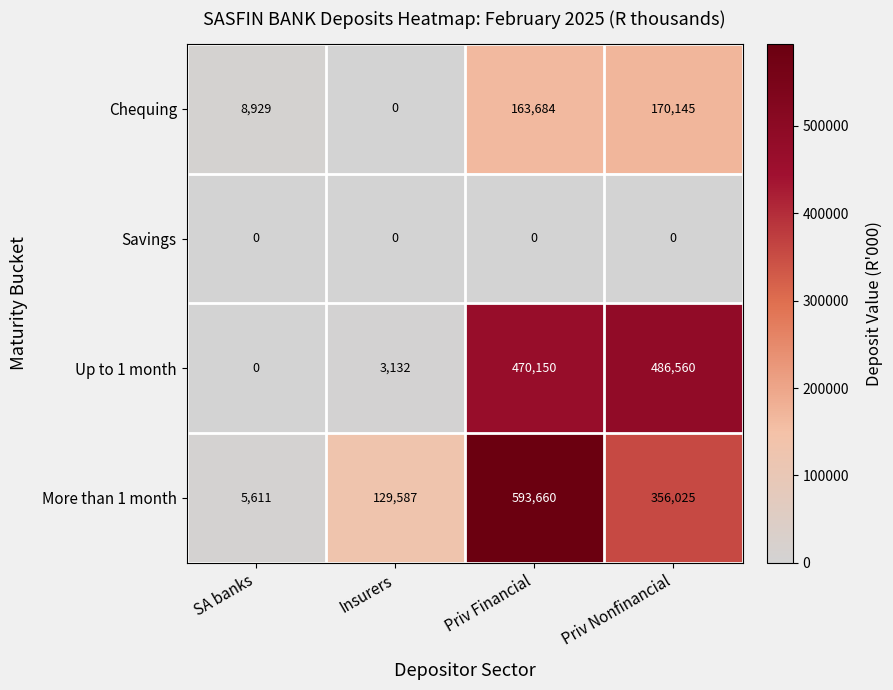

What is the sum of the Chequing values at SA banks and Priv Financial?

172613